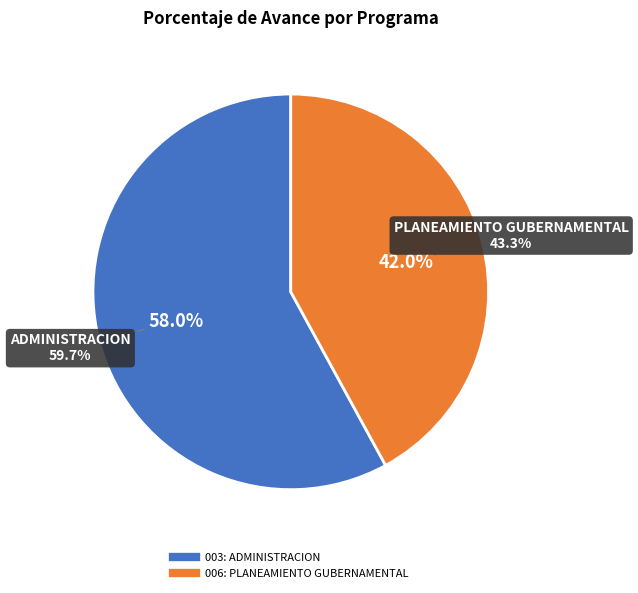

Rank the categories by value from highest to lowest.

003: ADMINISTRACION, 006: PLANEAMIENTO GUBERNAMENTAL